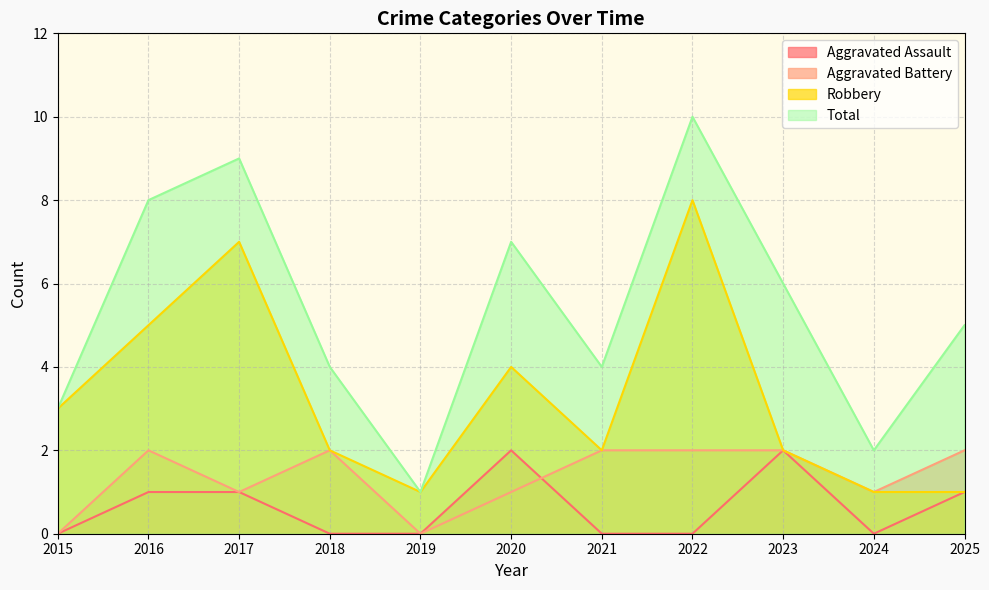

Which category has the lowest value across all series?

2015